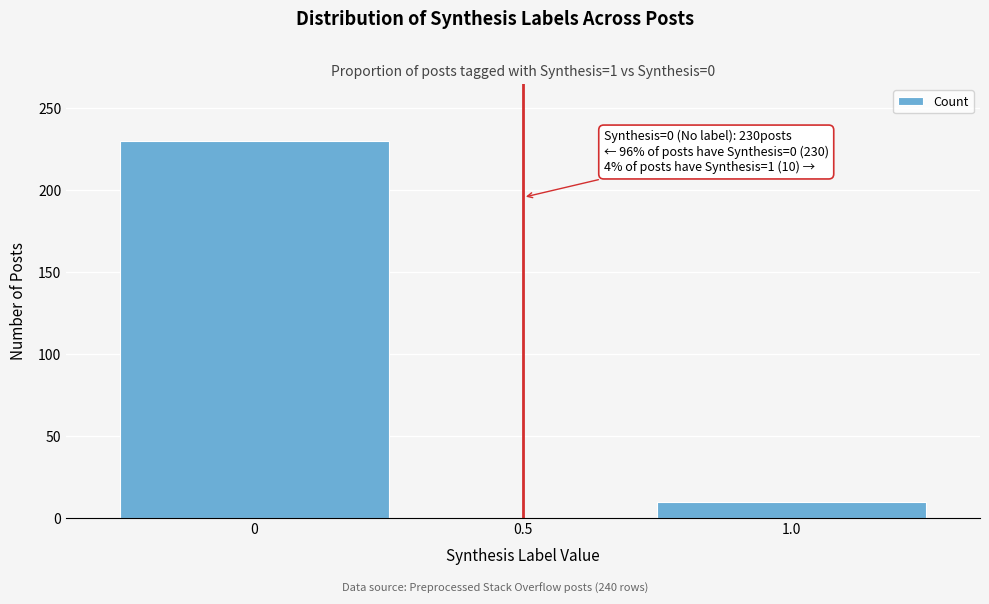

Reading left to right, extract all data points from this chart.

230	10